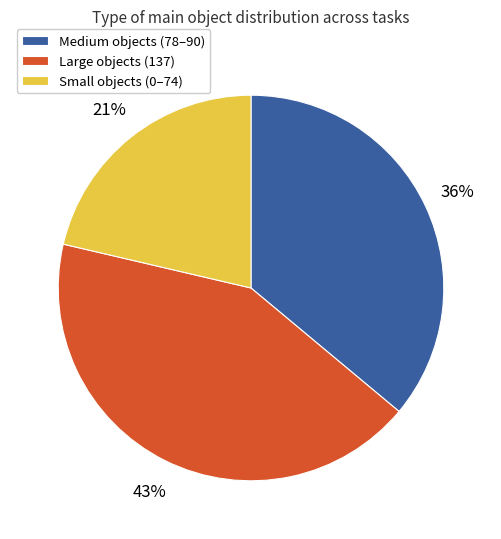

Is there any slice that represents more than half of the pie?

No